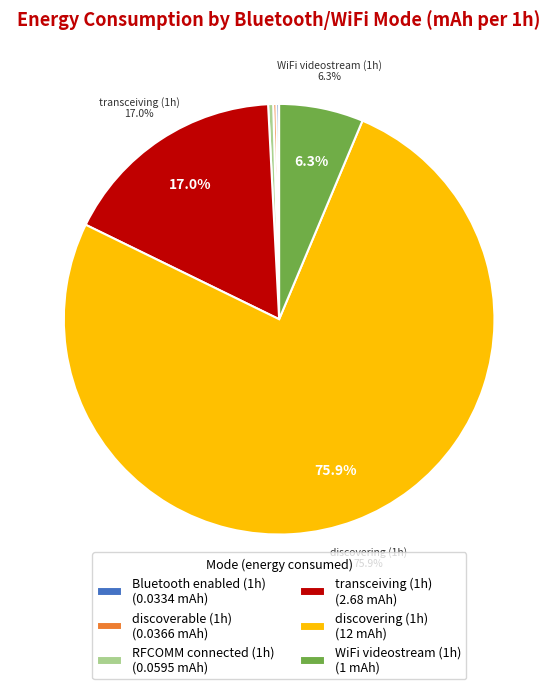

To the nearest percent, what is the average slice percentage?

17%